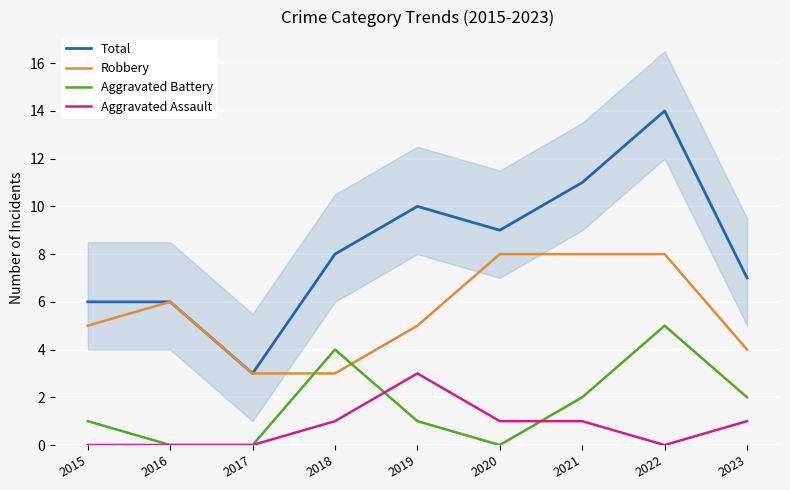

Which category has the highest value in the Robbery series?

2020